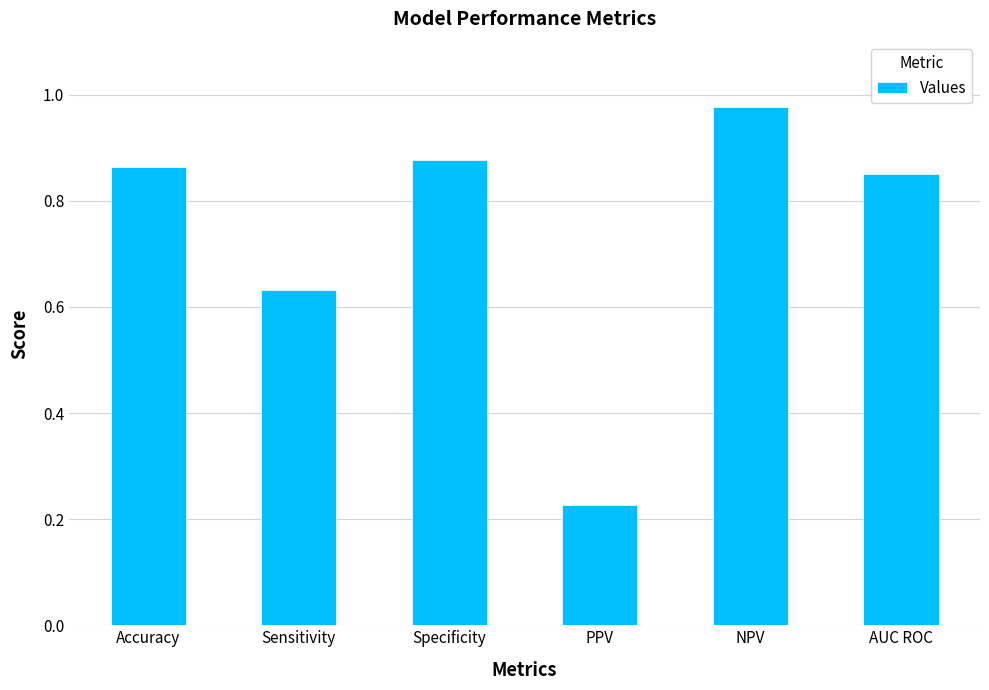

At which category does the chart reach its peak across all series?

NPV